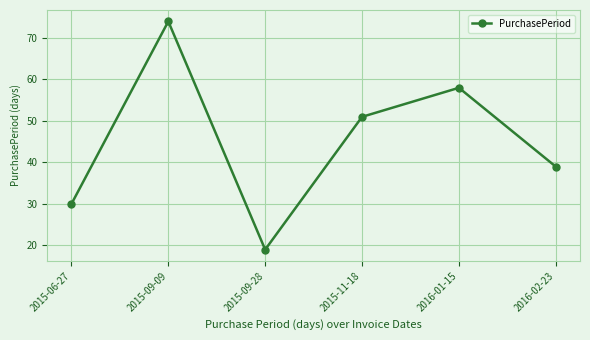

How many interior local valleys (lower than both neighbors) does the data have?

1